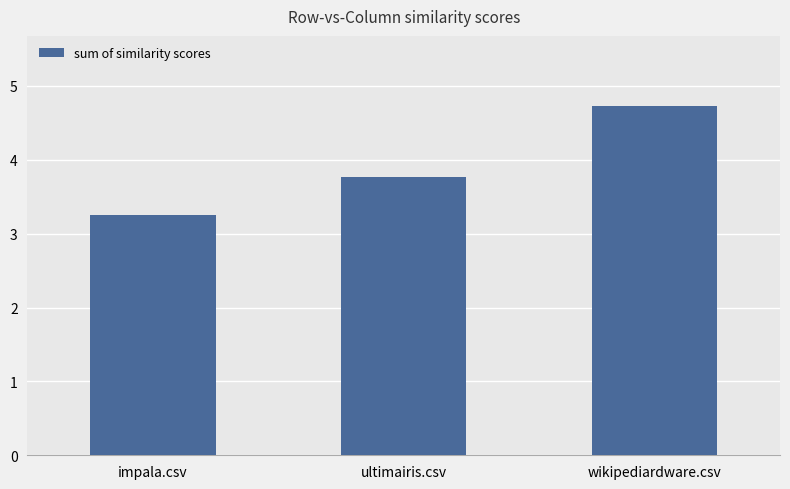

What is the ratio of the value at impala.csv to the value at ultimairis.csv?

0.9